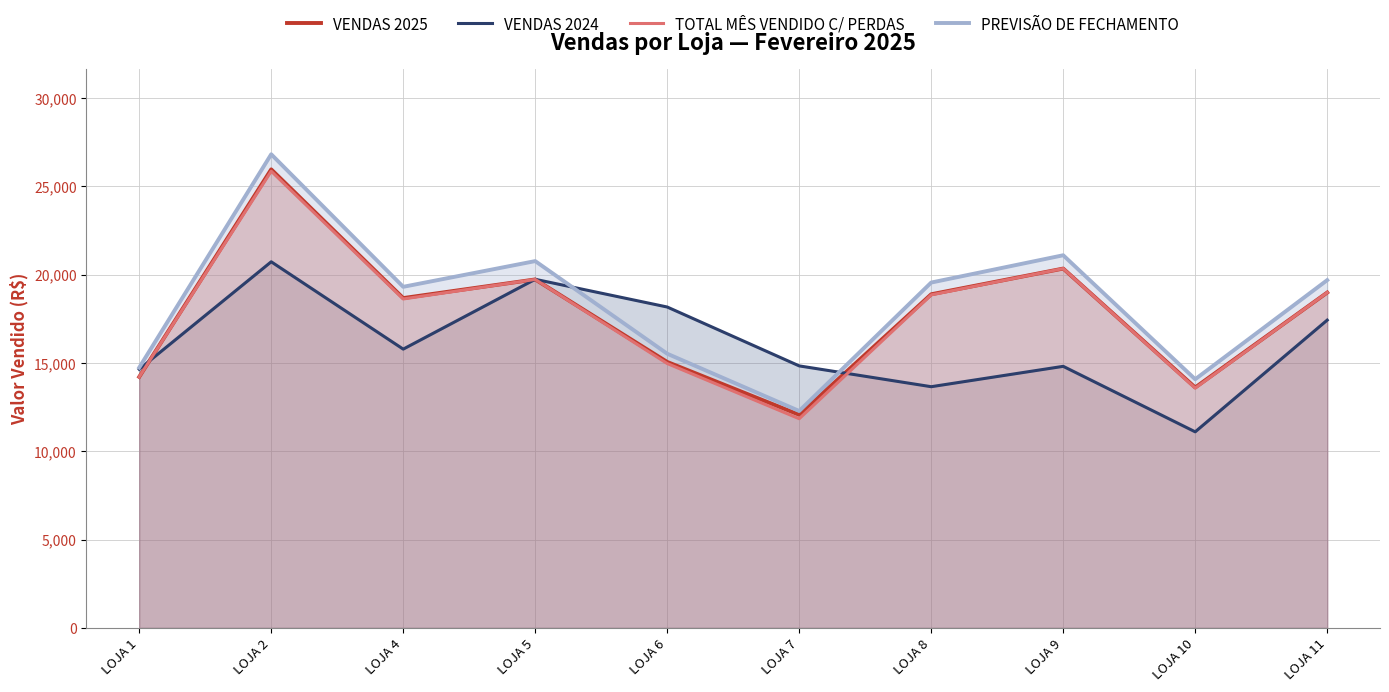

What is the highest value of the PREVISÃO DE FECHAMENTO series?

26818.4